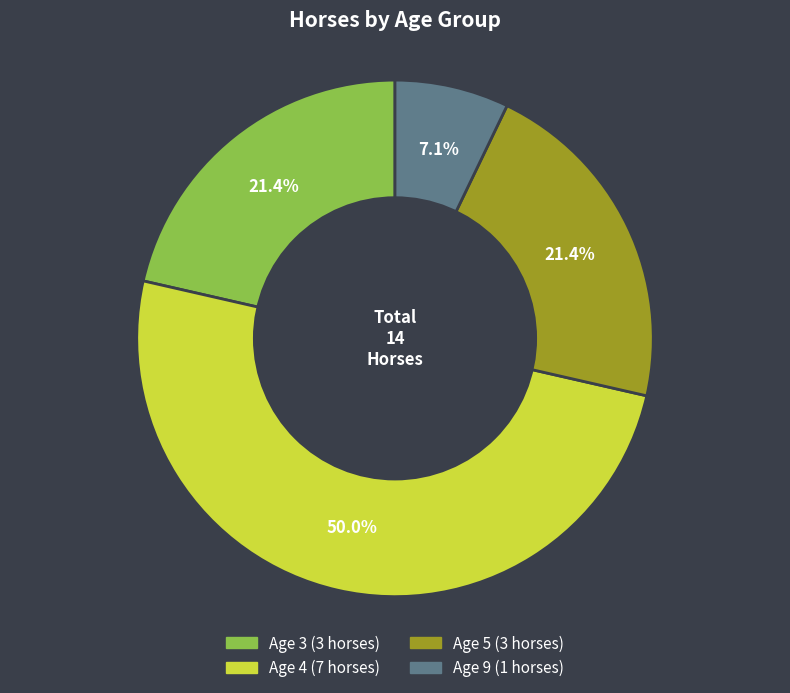

The Age 4 slice represents 37% of the pie. True or false?

False